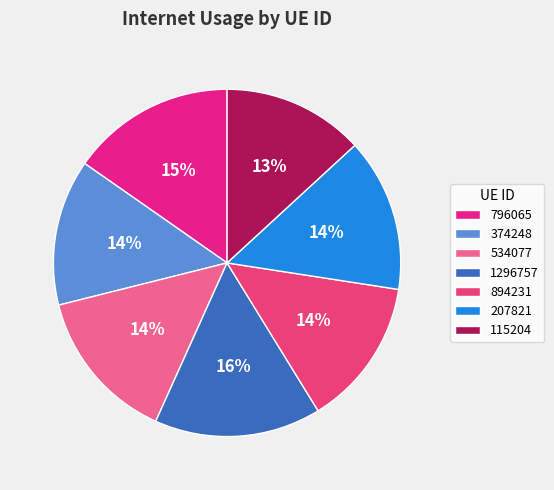

How many slices are in this pie chart?

7